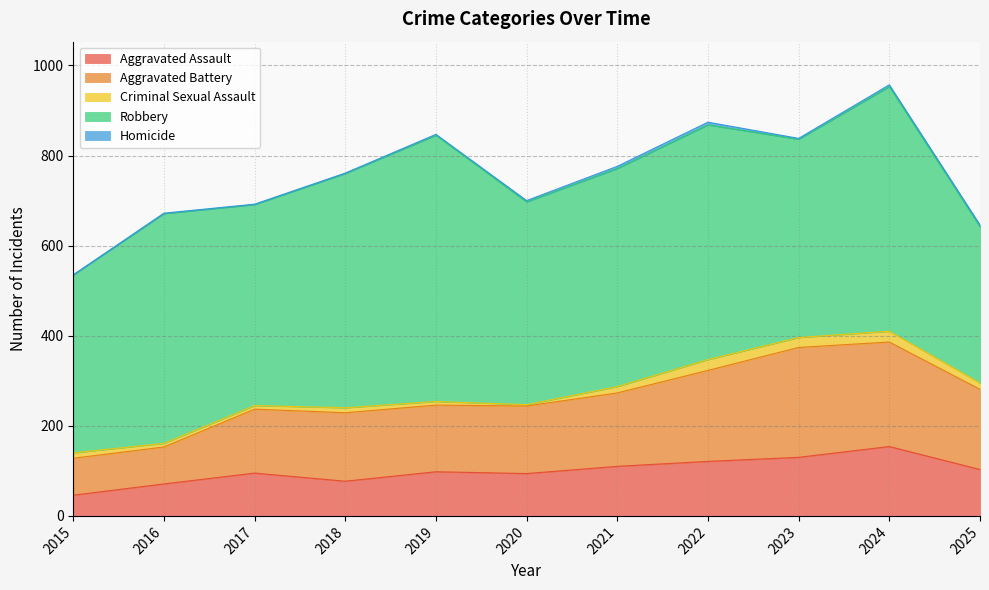

What is the difference between the highest and lowest values at 2021?

479